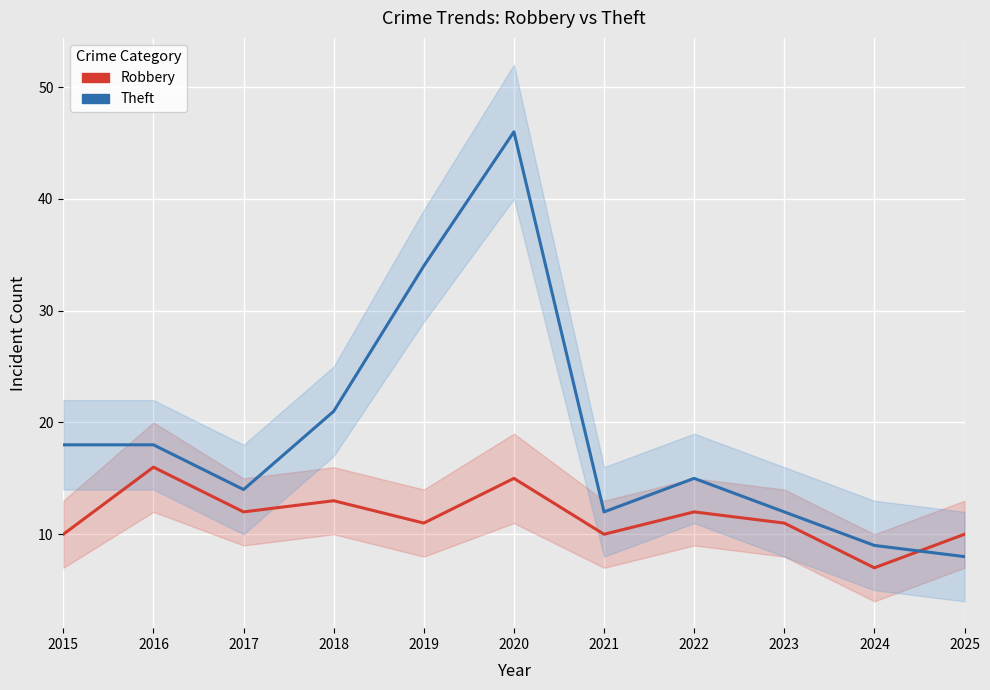

What is the smallest value displayed?

7